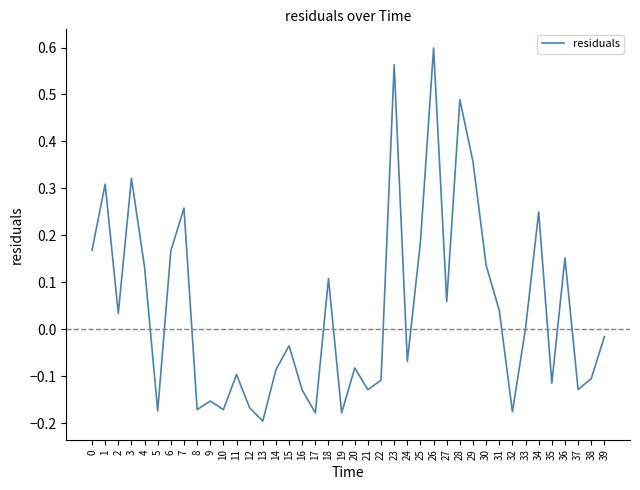

The value at 17 is -0.2. True or false?

True